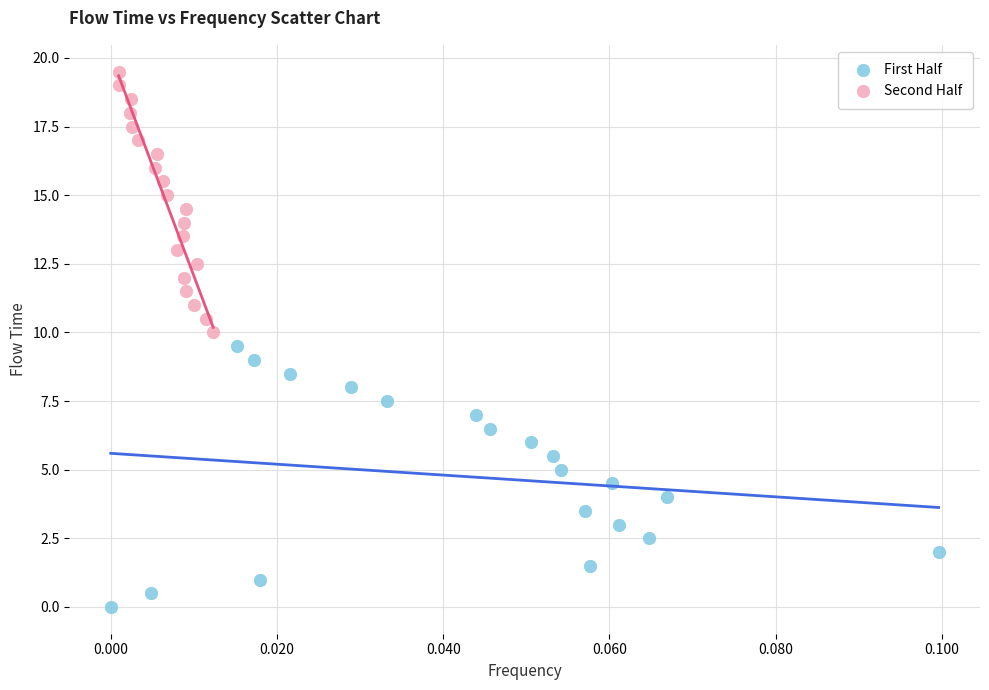

Which series contains the highest Y value?

Second Half